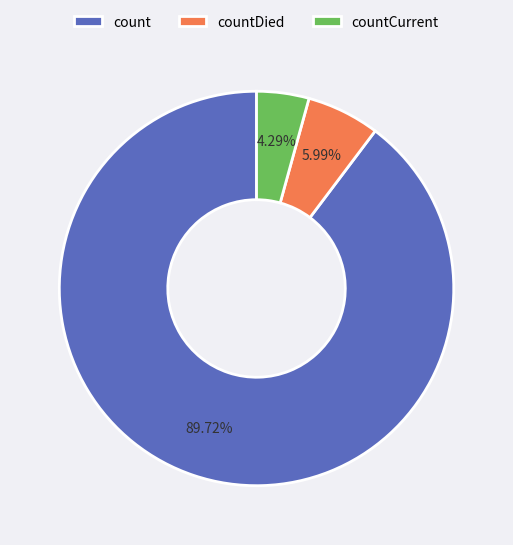

True or false: countCurrent accounts for 4% of the total.

True